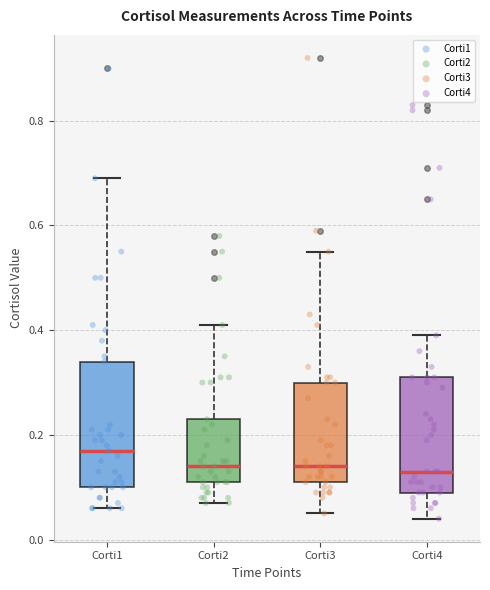

Reading left to right, transcribe this box plot: for each box, give where its median line is, the range the box spans, and where its two whiskers end, as read against the y-axis. The values are not printed on the chart, so give them approximately, as read against the axis.

Corti1: median 0.18, box 0.10 to 0.34, whiskers 0.06 to 0.70
Corti2: median 0.14, box 0.12 to 0.24, whiskers 0.08 to 0.42
Corti3: median 0.14, box 0.12 to 0.30, whiskers 0.06 to 0.56
Corti4: median 0.14, box 0.10 to 0.32, whiskers 0.04 to 0.40